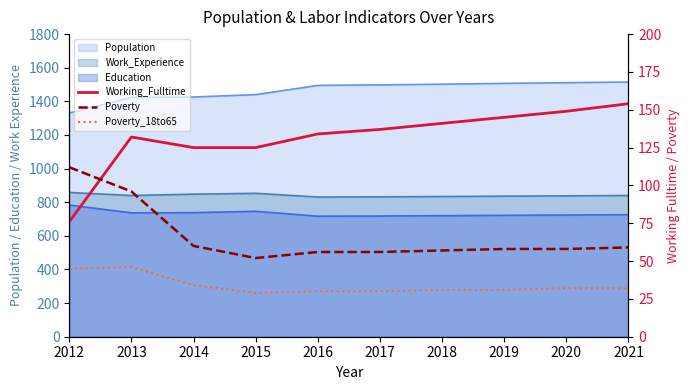

What is the value of the Working_Fulltime point at the 3rd from the left?

125